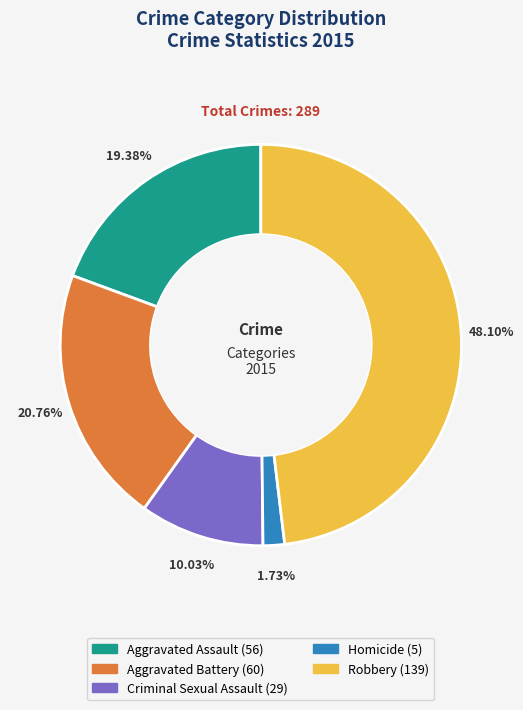

Do Aggravated Battery and Criminal Sexual Assault together represent more than half of the pie?

No